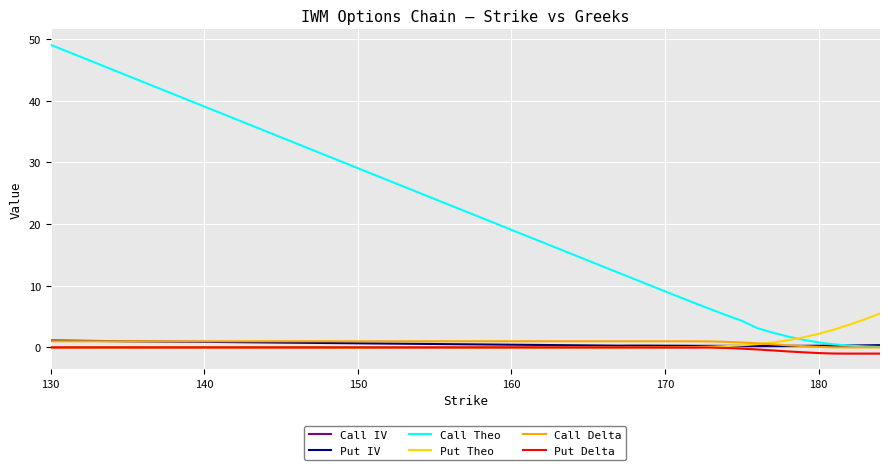

Which series has the largest total across all categories?

Call Theo